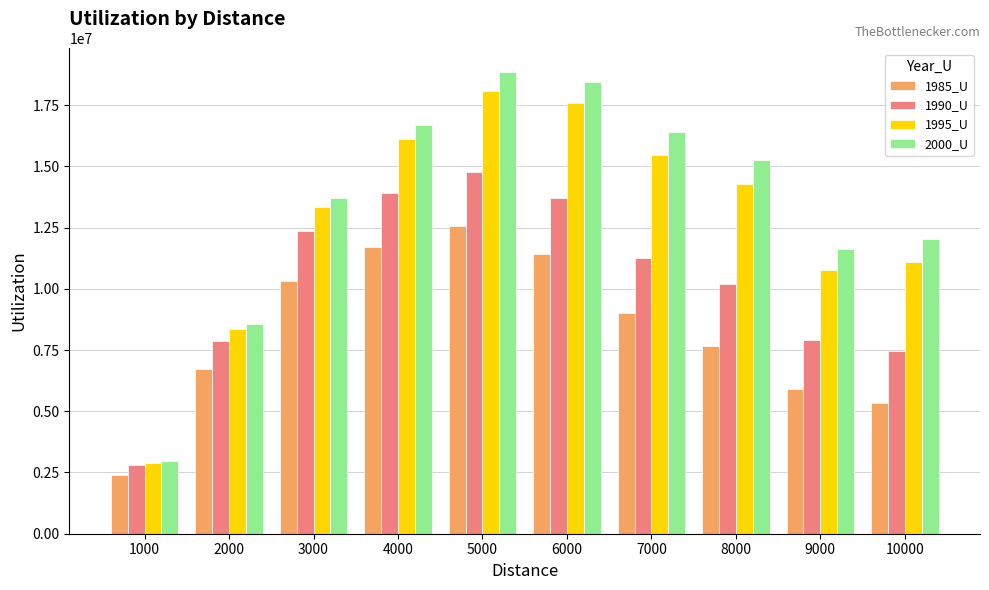

What is the difference between the maximum and minimum values in the 1995_U series?

15186376